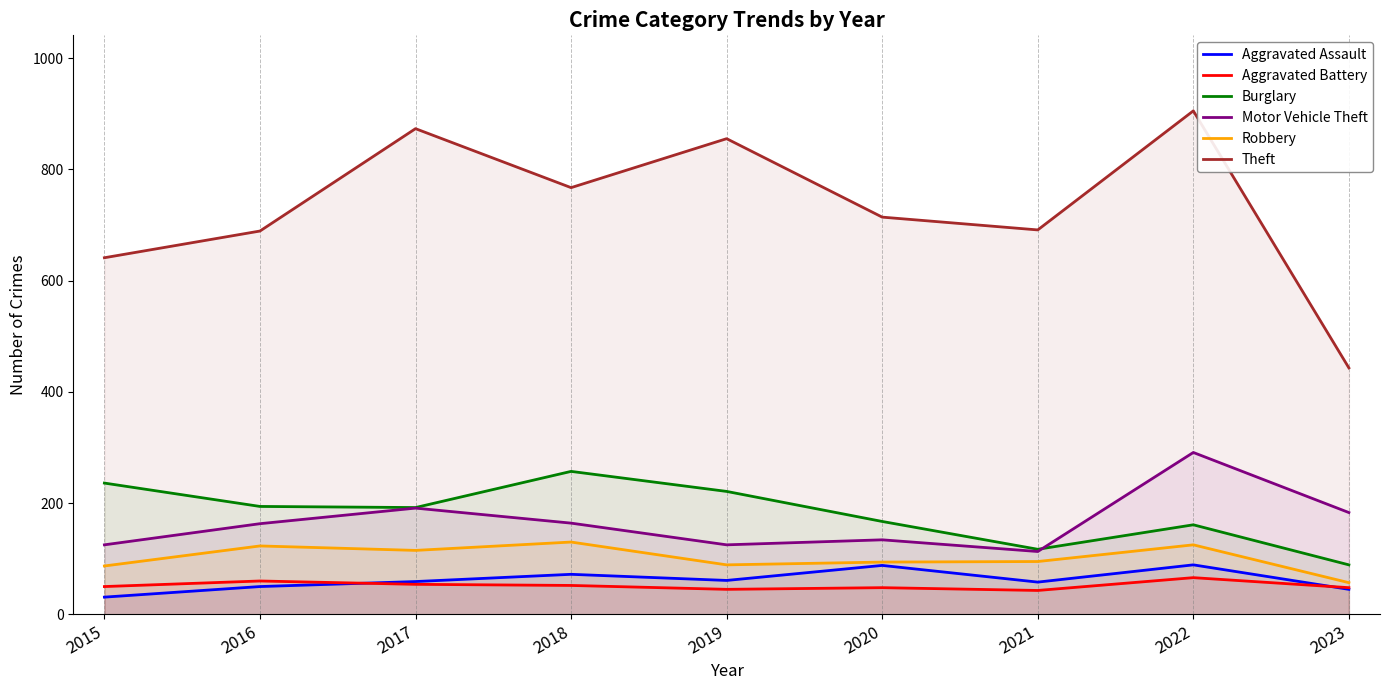

Rank the series at 2015 from lowest to highest value.

Aggravated Assault, Aggravated Battery, Robbery, Motor Vehicle Theft, Burglary, Theft